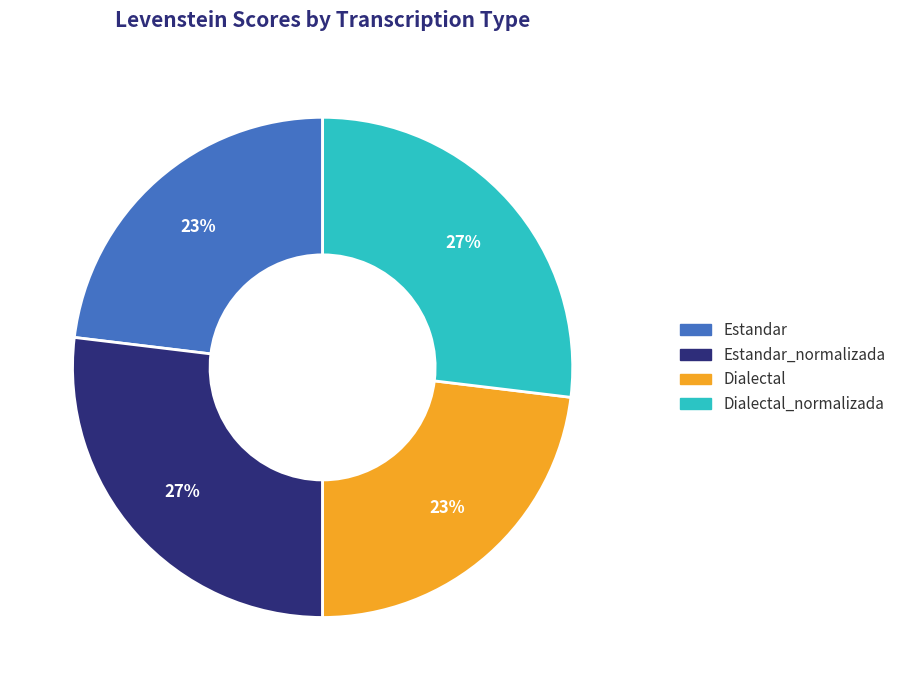

How many slices are in this pie chart?

4